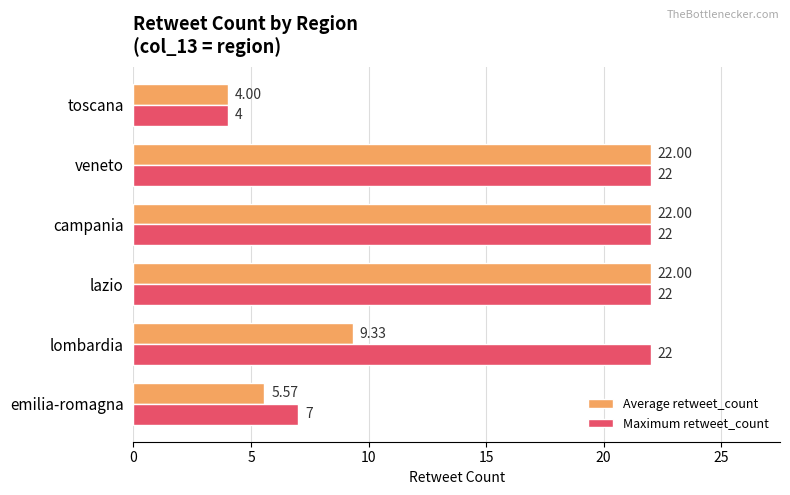

What is the difference between the maximum and minimum values in the Maximum retweet_count series?

18.0